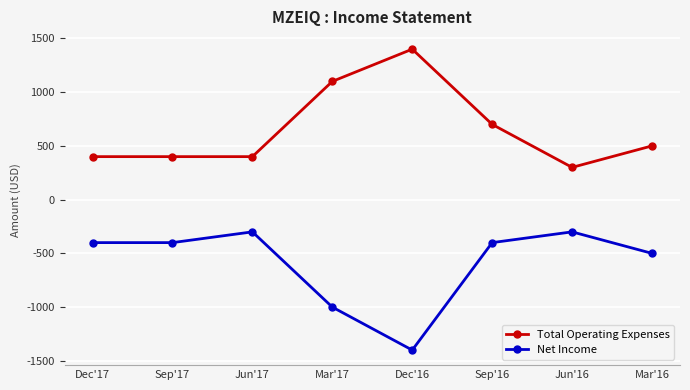

Is the value of Net Income at Jun'17 greater than the value of Total Operating Expenses at Sep'16?

No